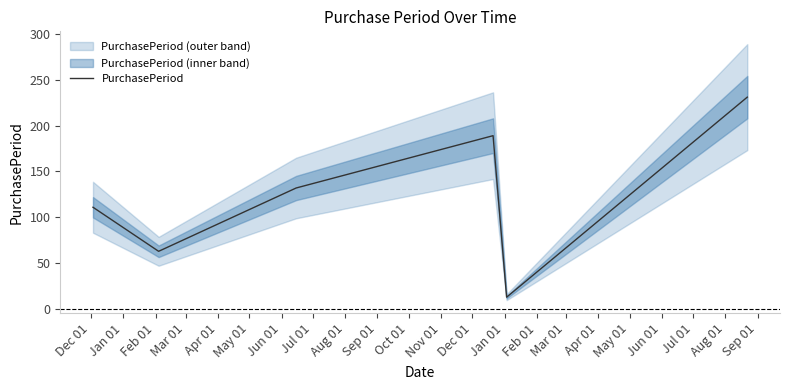

Reading right to left, what are all the values shown in this chart?

231	13	189	132	63	111